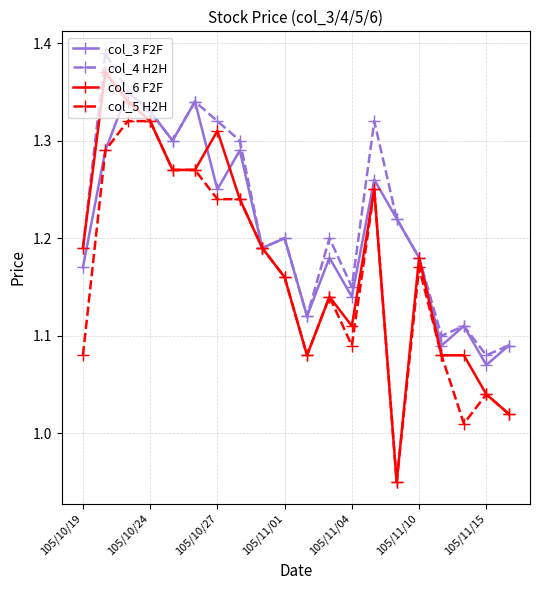

At how many categories does at least one series exceed 1?

20